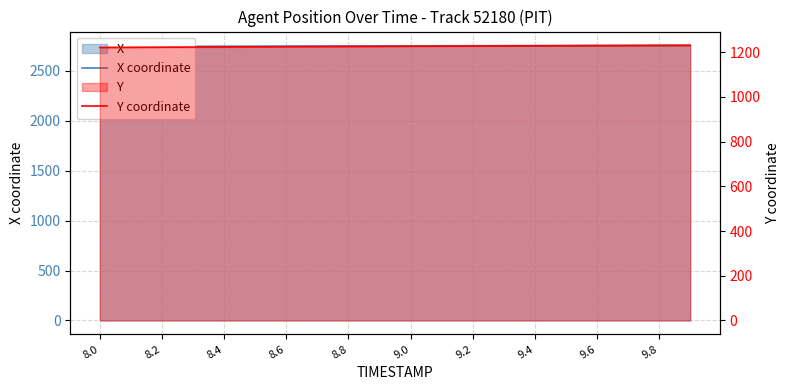

What is the maximum value for X coordinate?

2754.2